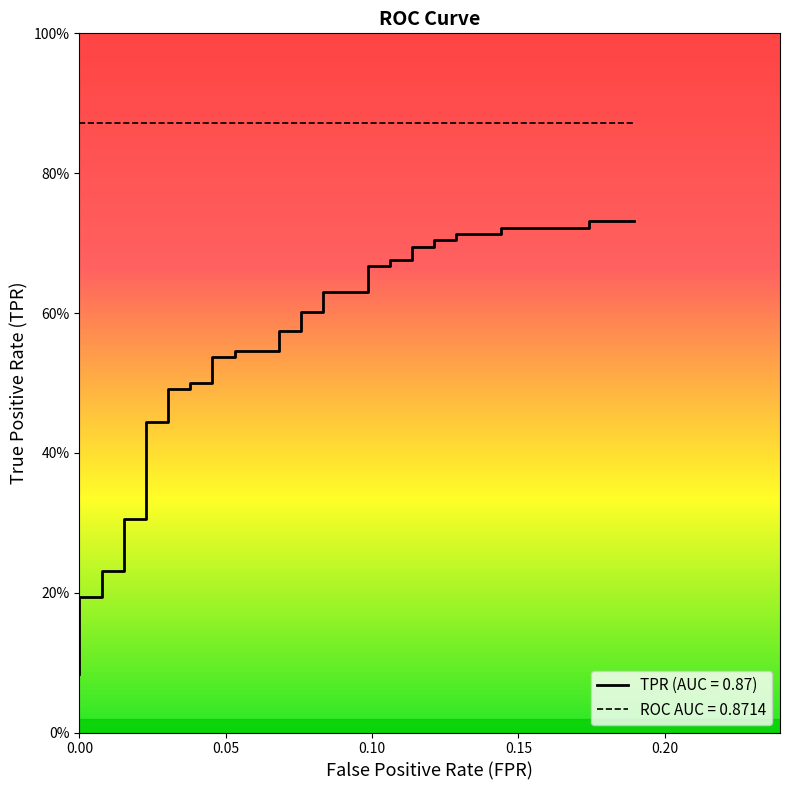

Reading left to right, transcribe all the data shown in this chart.

0.1	0.1	0.1	0.1	0.2	0.2	0.2	0.2	0.3	0.3	0.4	0.4	0.5	0.5	0.5	0.5	0.5	0.5	0.5	0.5	0.6	0.6	0.6	0.6	0.6	0.6	0.7	0.7	0.7	0.7	0.7	0.7	0.7	0.7	0.7	0.7	0.7	0.7	0.7	0.7